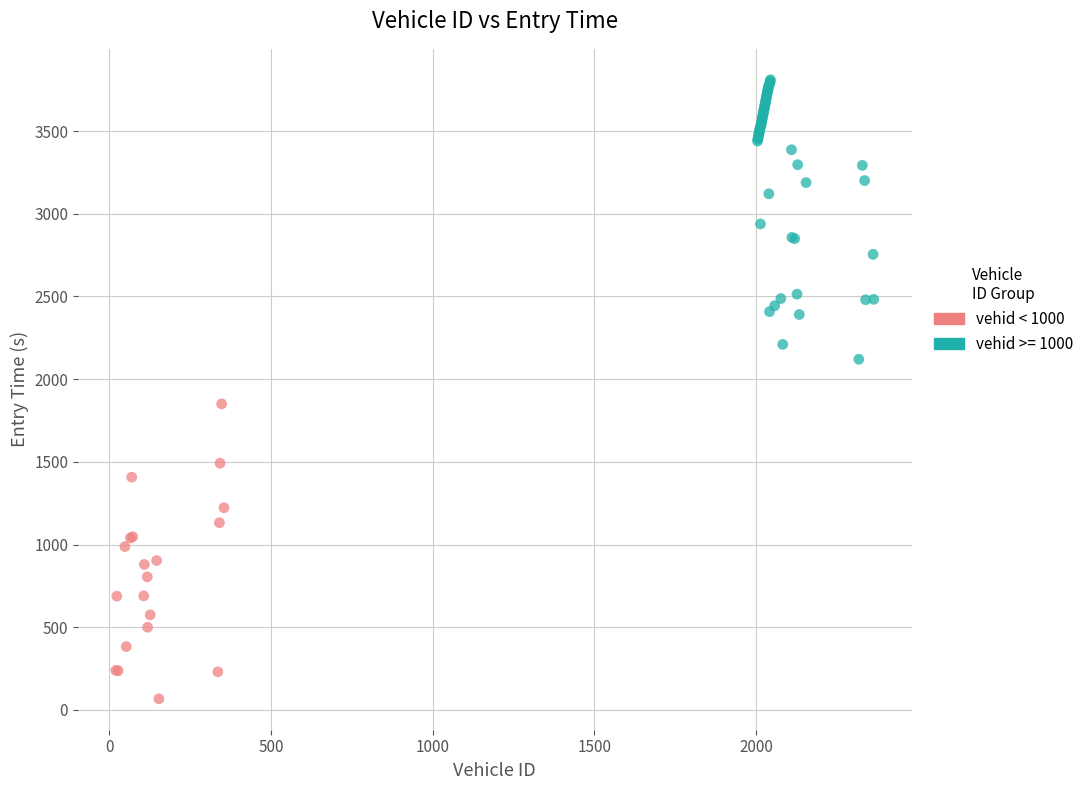

Which series reaches the maximum Y coordinate?

vehid >= 1000